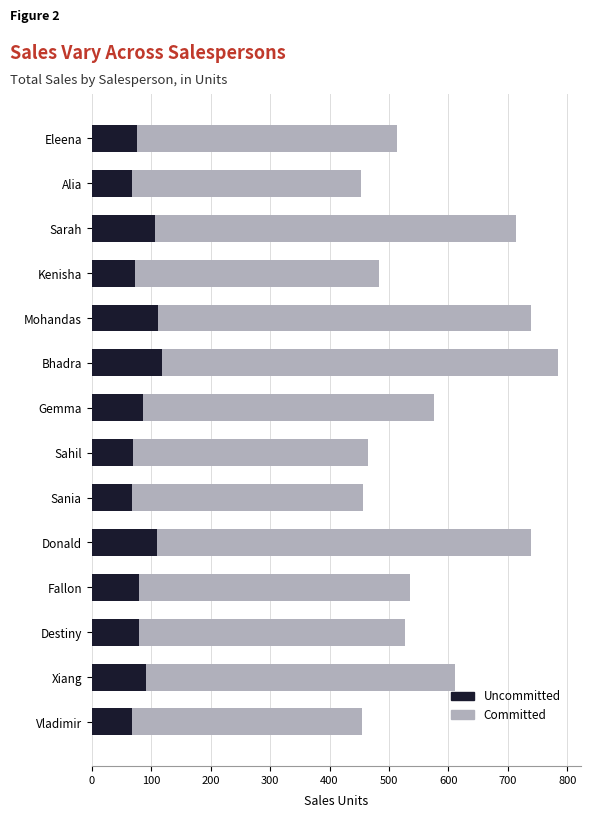

The Uncommitted series shows 91.6 at Xiang. True or false?

True